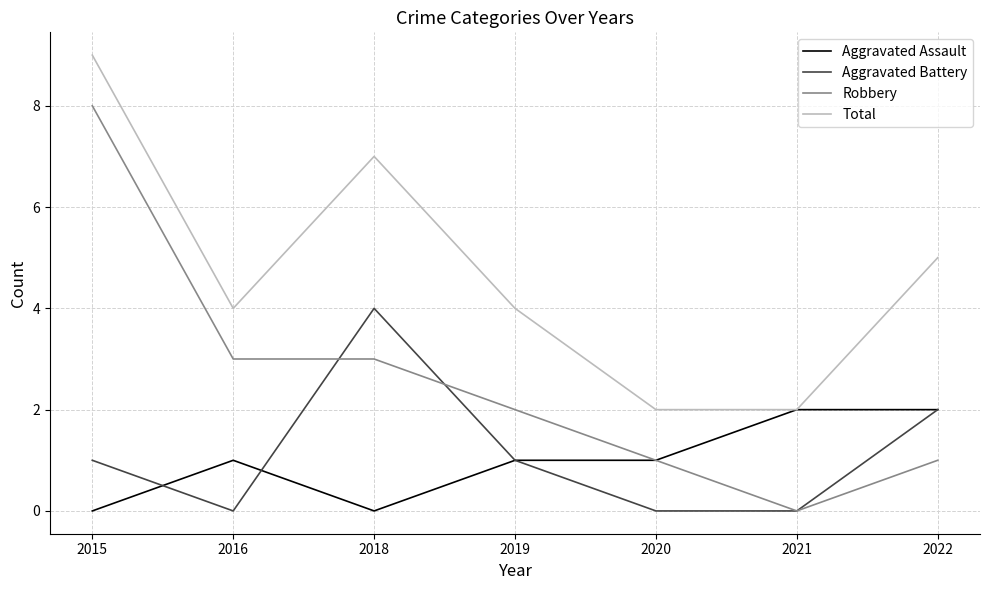

True or false: Aggravated Battery and Total cross at least once.

False